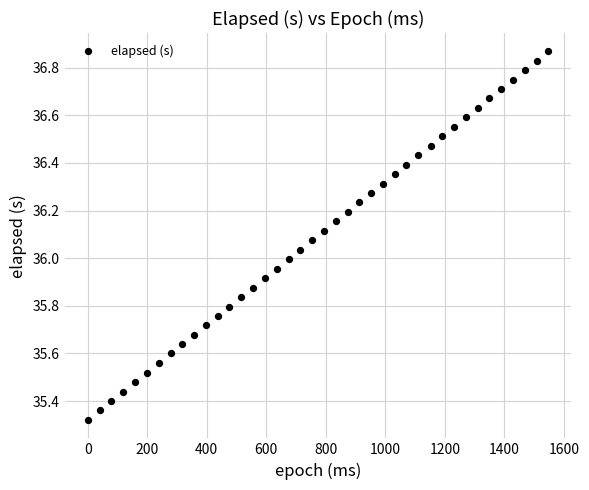

What is the range of X values (max minus min)?

1547.0